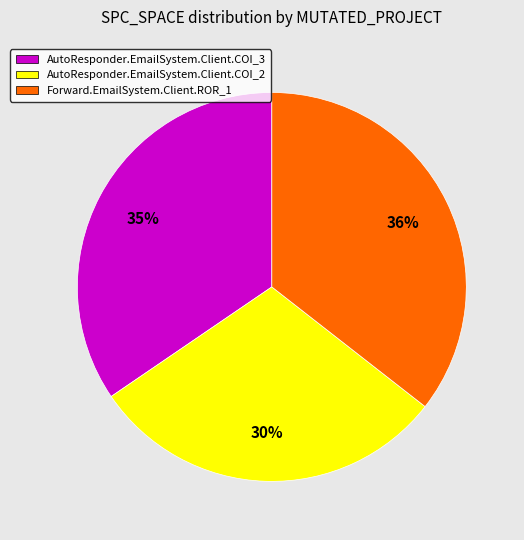

Do AutoResponder.EmailSystem.Client.COI_2 and AutoResponder.EmailSystem.Client.COI_3 together represent more than half of the pie?

Yes